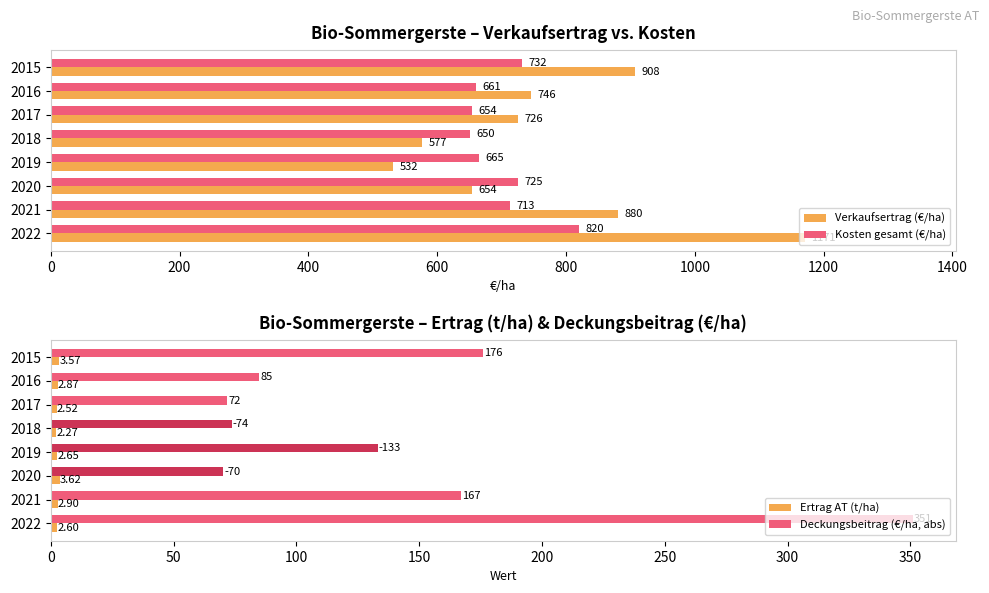

At which category does the chart reach its peak across all series?

1400